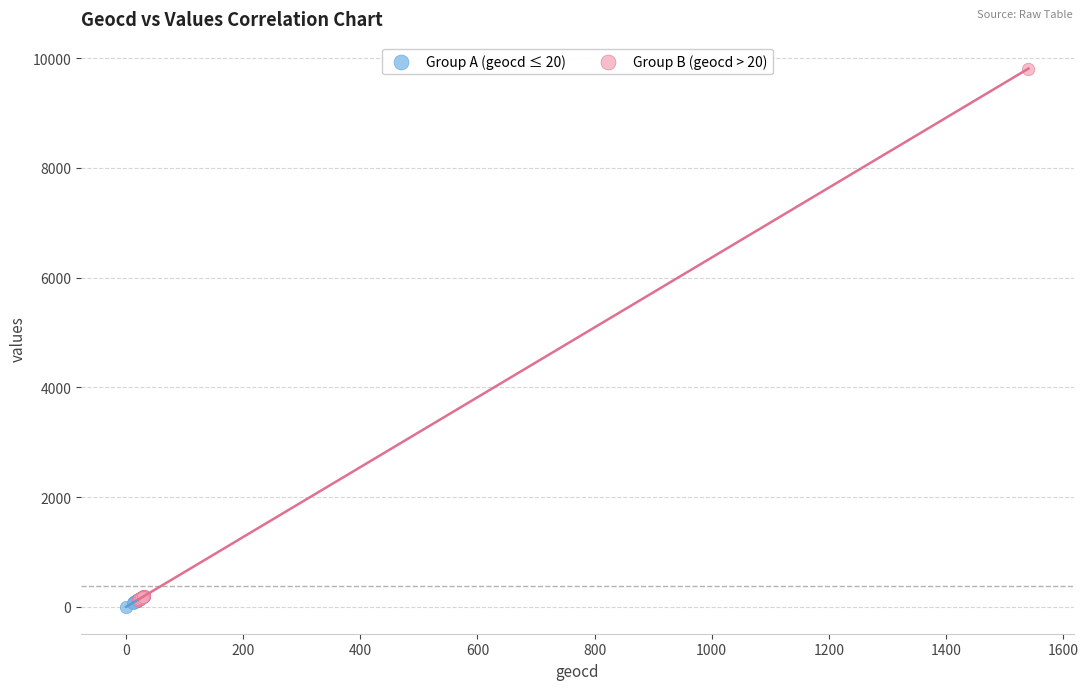

Which series has the largest Y range (max minus min)?

Group B (geocd > 20)